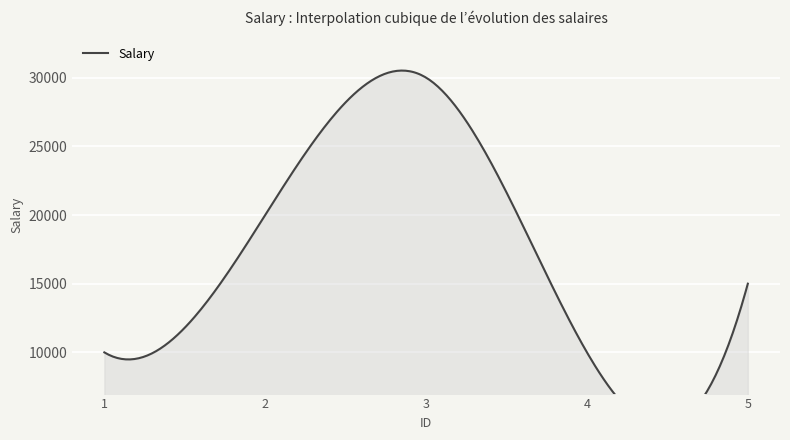

What is the sum of the values at 2 and 4?

30000